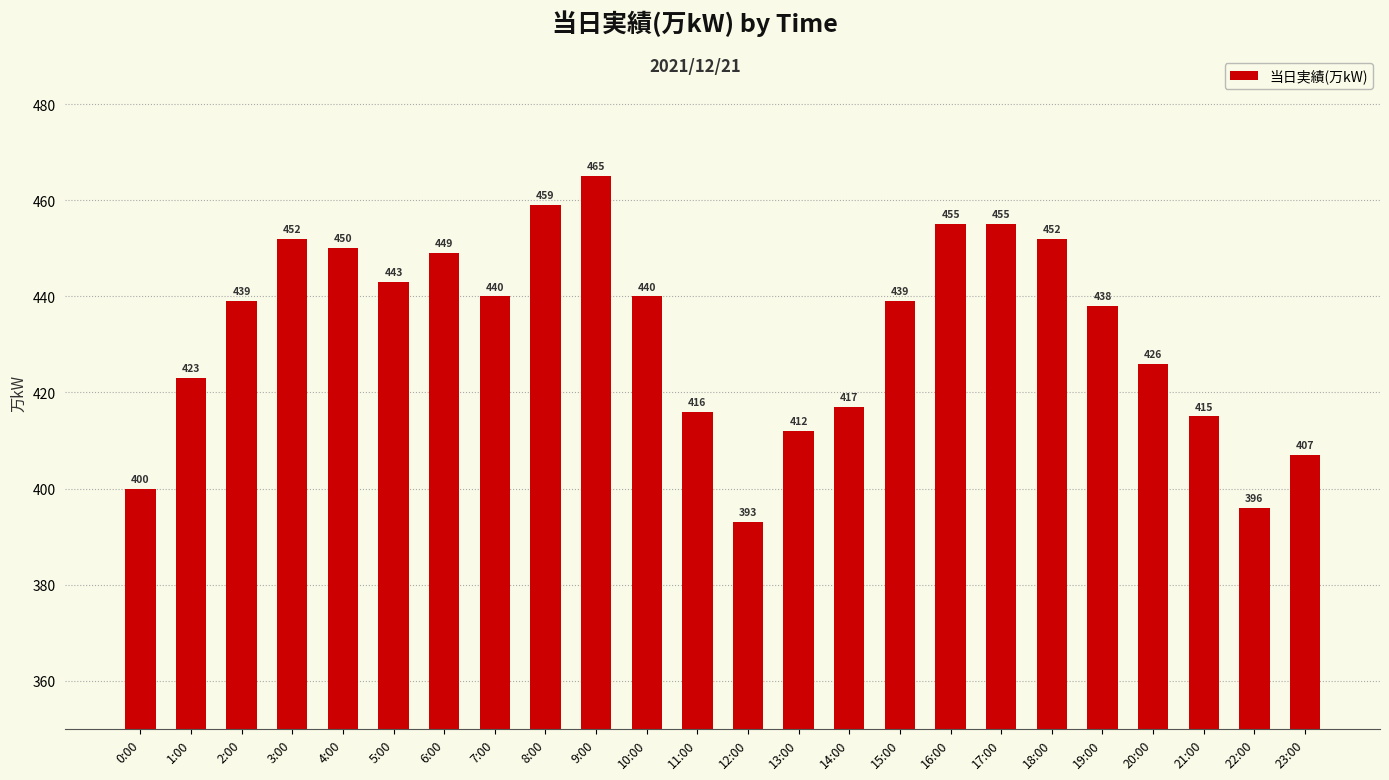

What position from the right is 20:00?

4